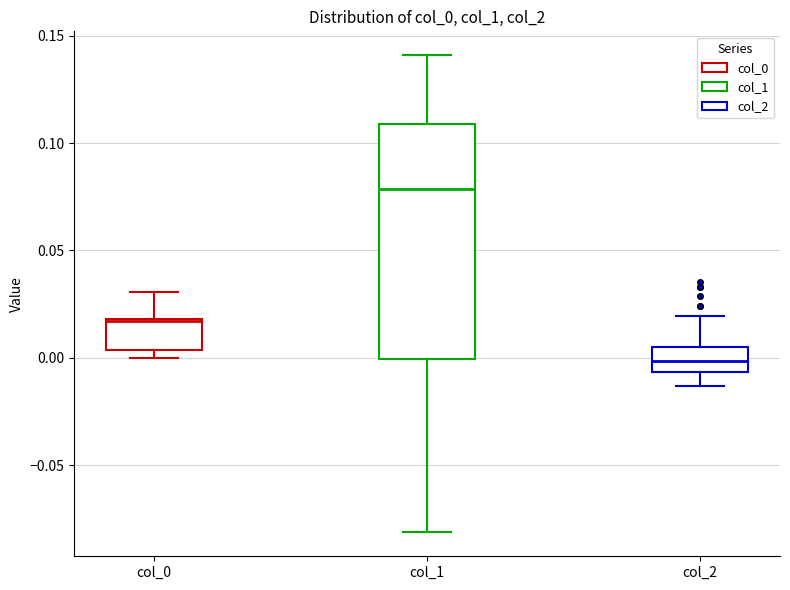

Where does the upper whisker of the box for col_2 end on the y-axis? The values are not printed on the chart, so give them approximately, as read against the axis.

0.020